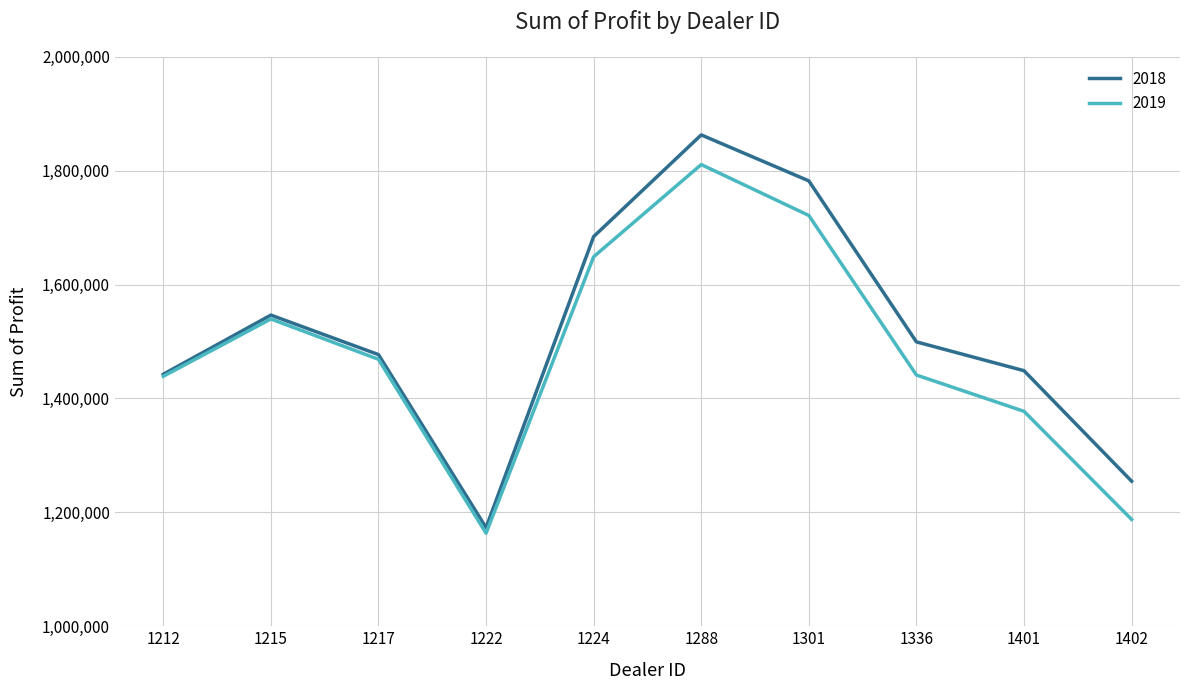

Which series has the widest spread of values?

2018